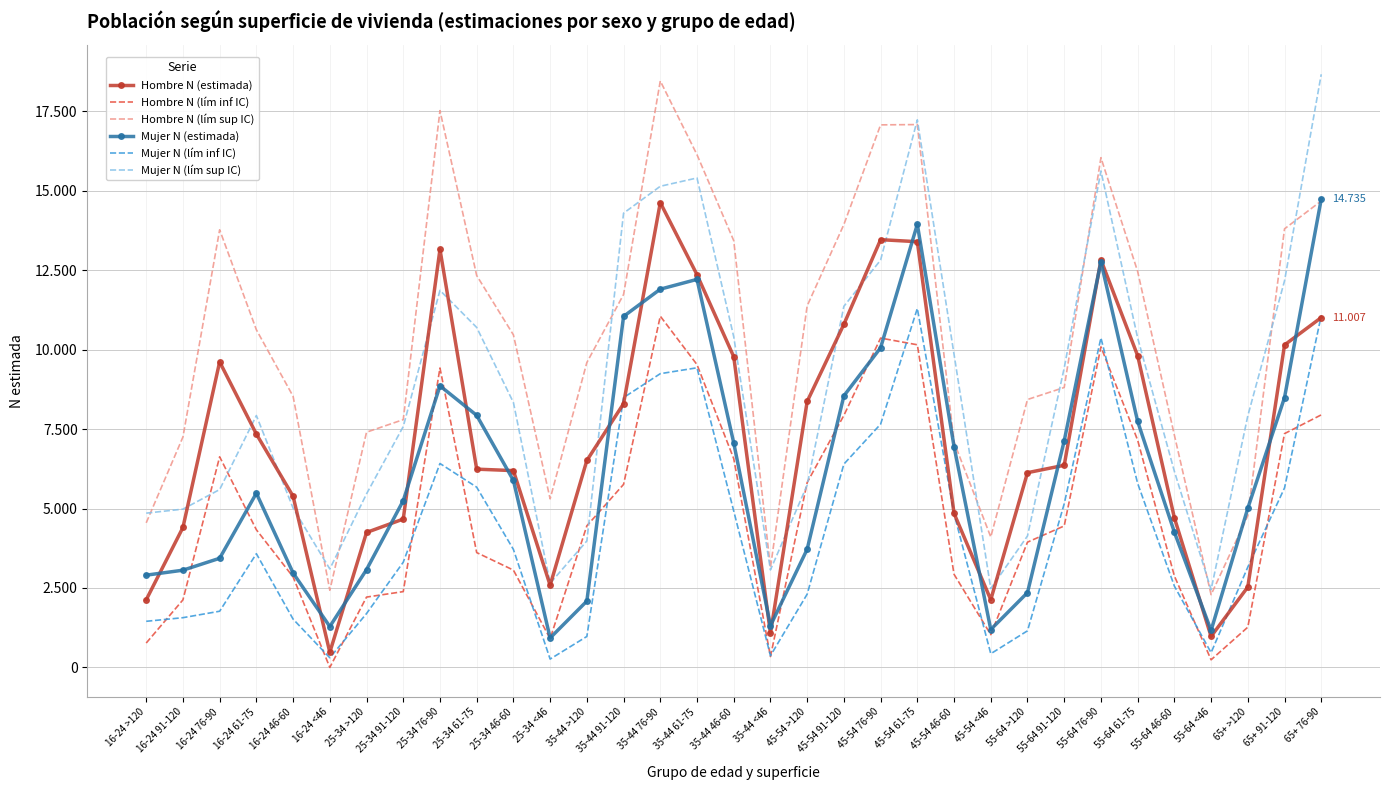

Which has a higher value, 55-64 61-75 or 55-64 >120?

55-64 61-75